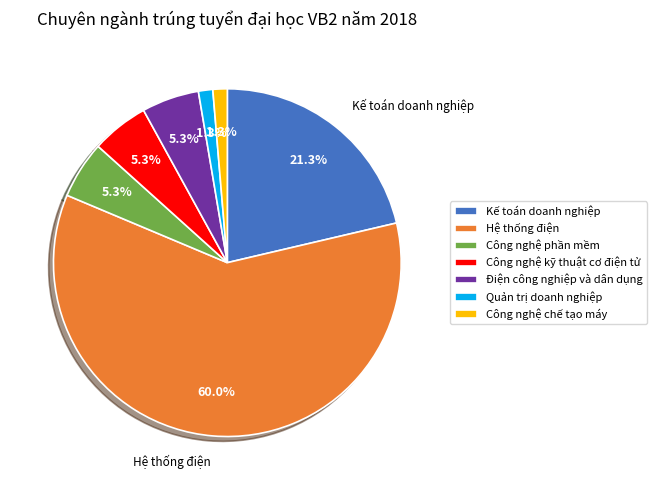

Which has a higher value, Quản trị doanh nghiệp or Điện công nghiệp và dân dụng?

Điện công nghiệp và dân dụng